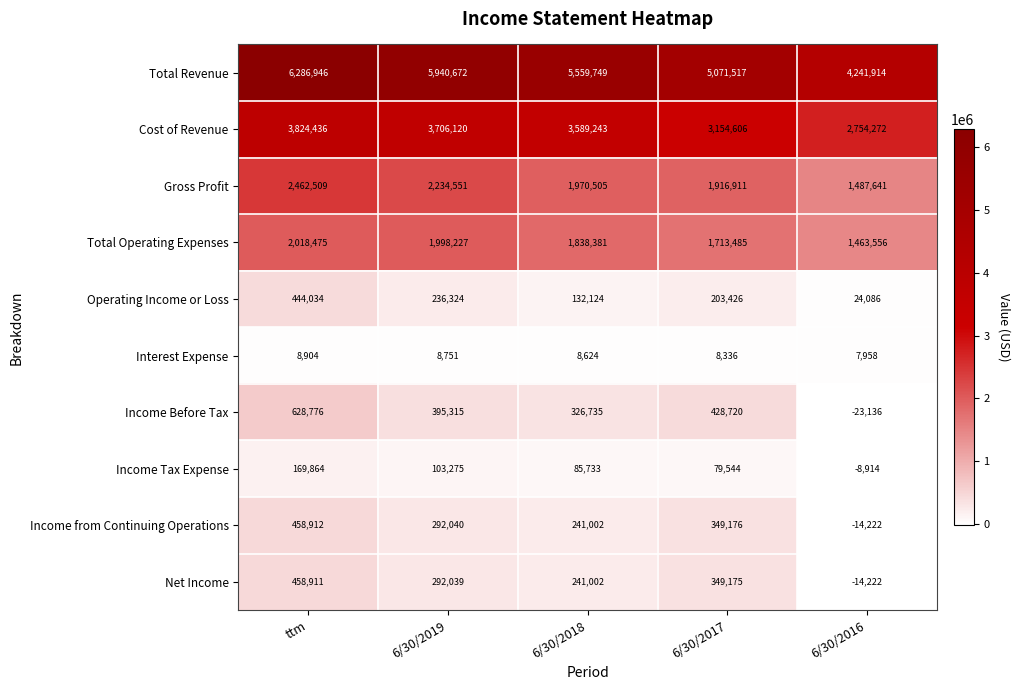

What is the maximum value shown in the chart?

6286946